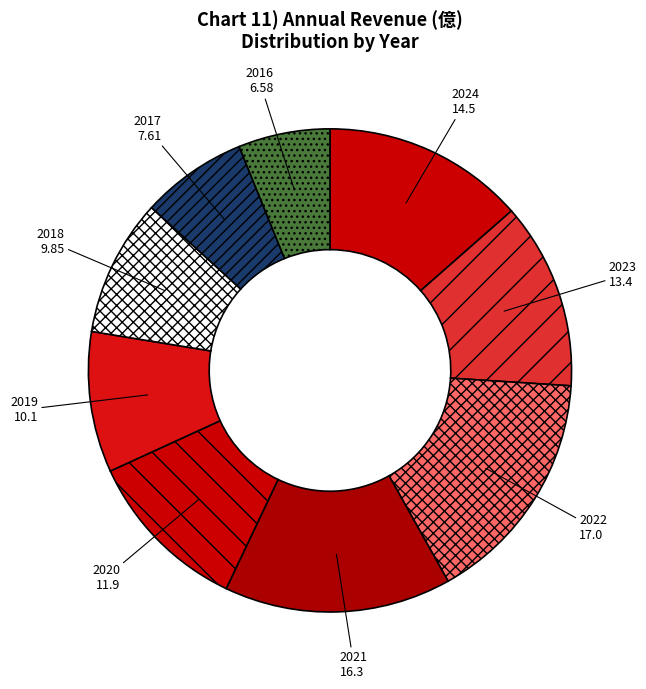

Is 2018 9.85 the majority of the pie?

No